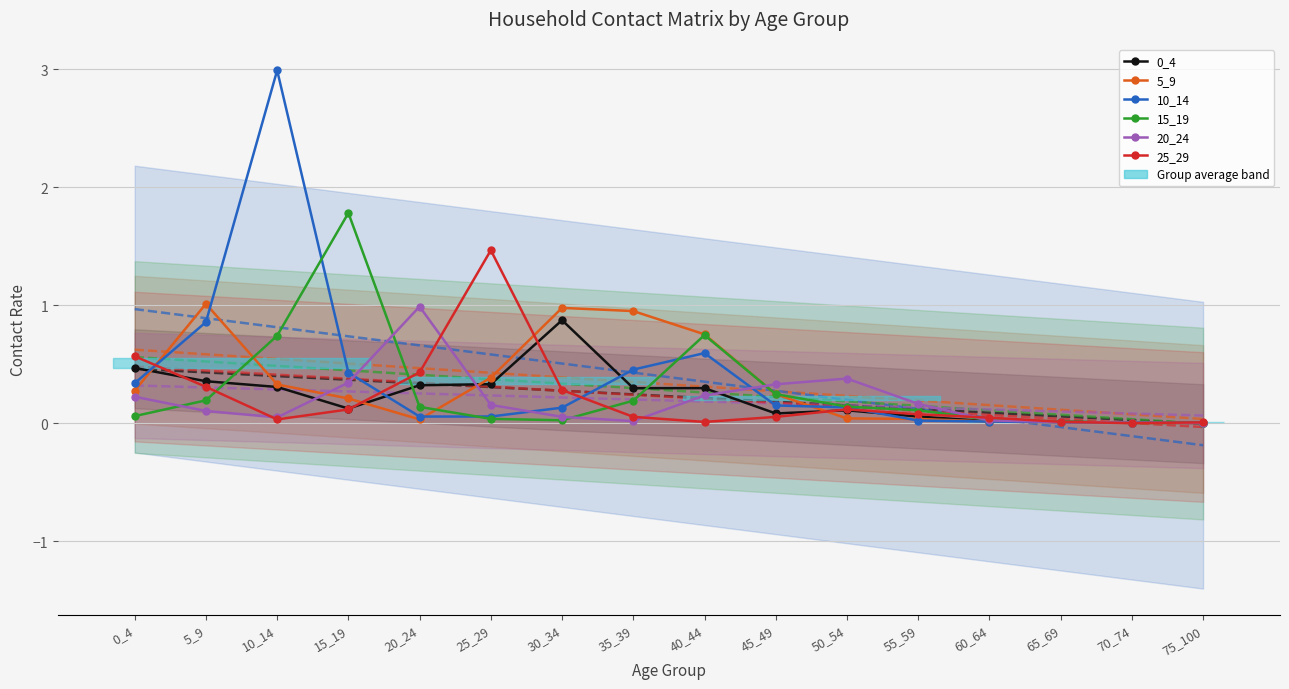

At which category does 20_24 reach its first local valley?

10_14